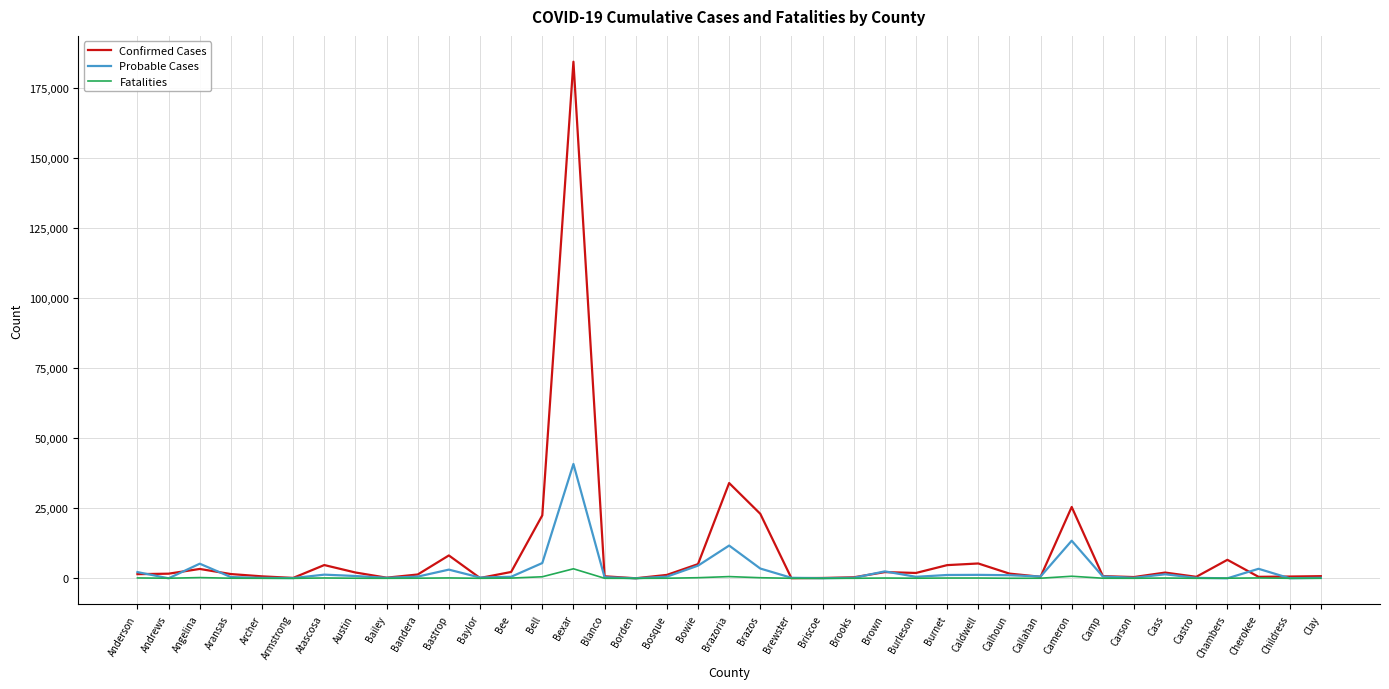

What is the difference between the Probable Cases values at Cameron and Blanco?

13031